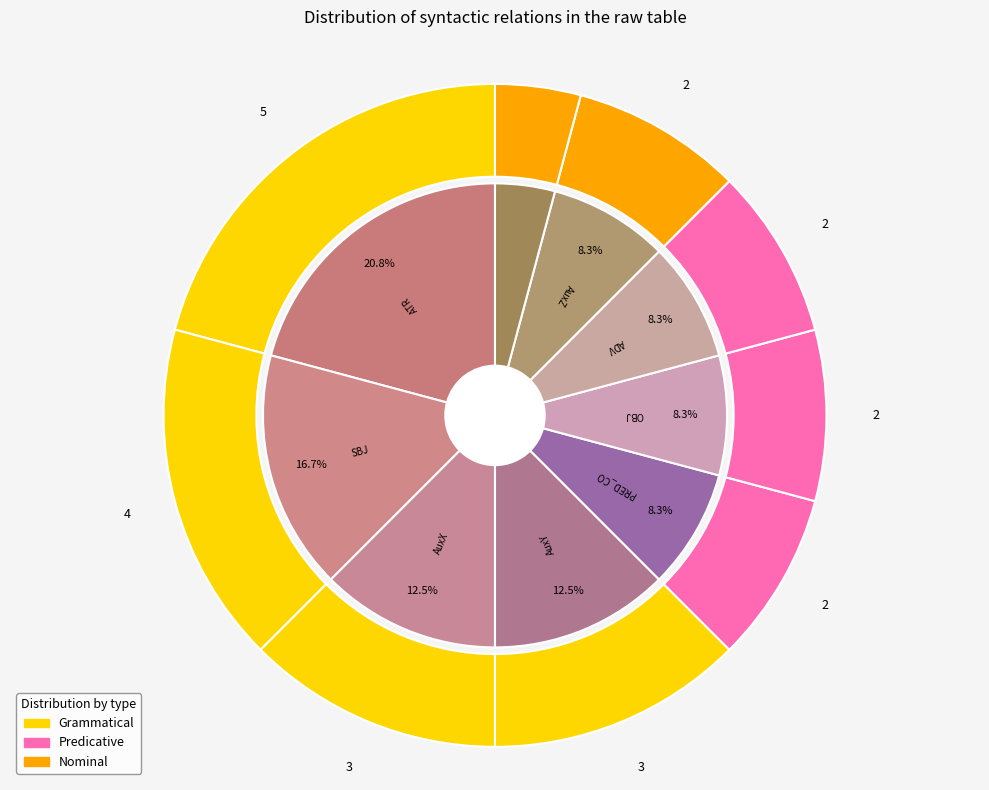

To the nearest percent, what percentage of the pie is SBJ?

17%